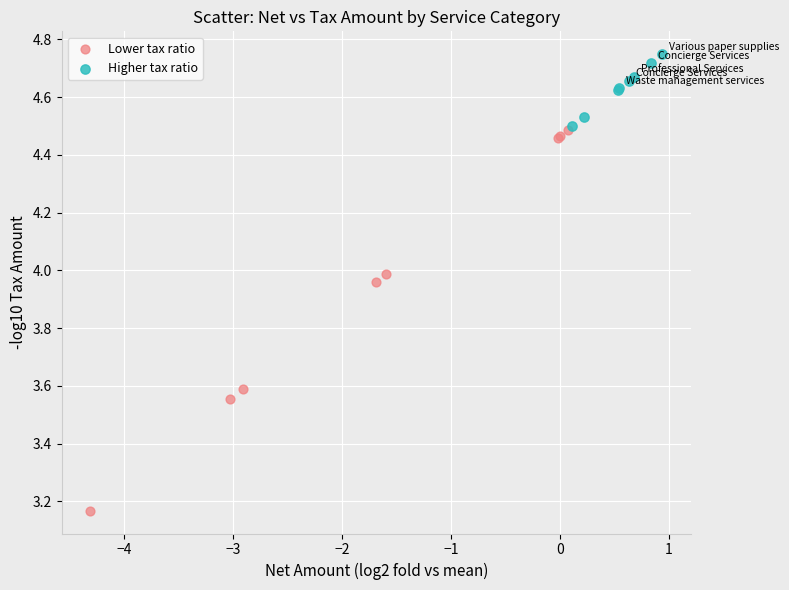

What are all the series names shown in the legend?

Lower tax ratio, Higher tax ratio